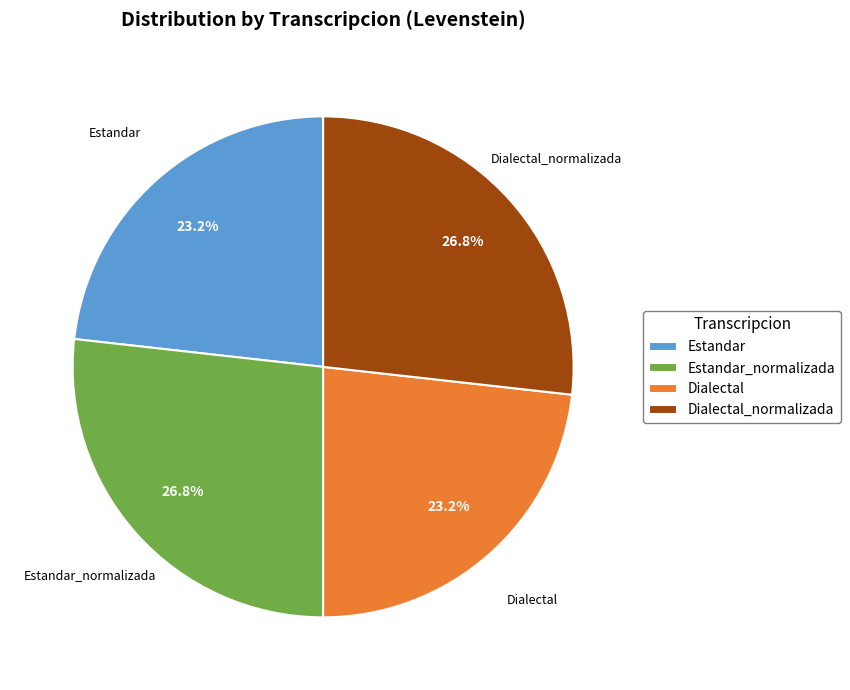

Which has a higher value, Estandar or Estandar_normalizada?

Estandar_normalizada